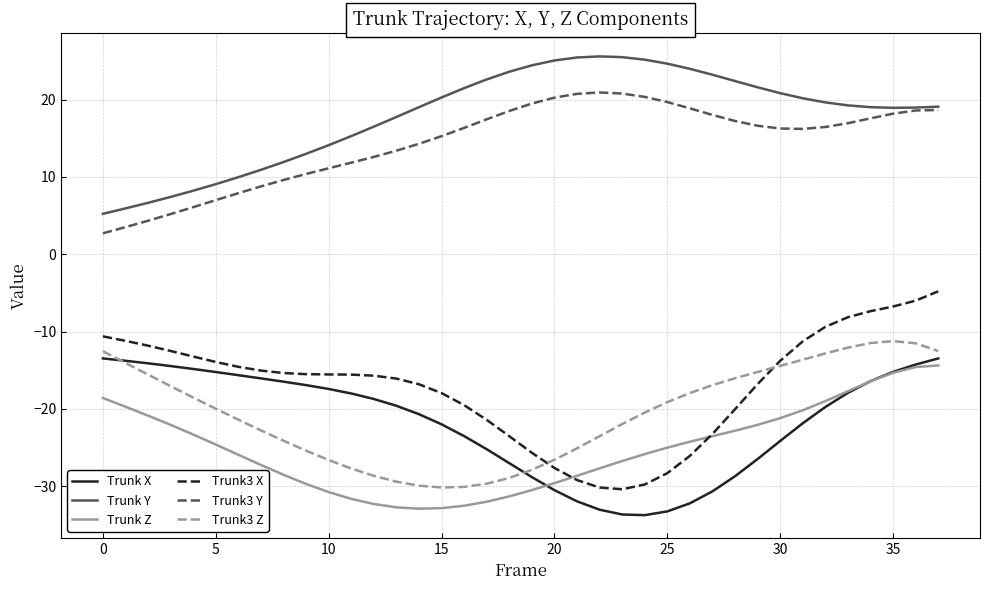

Which series has the largest total across all categories?

Trunk Y